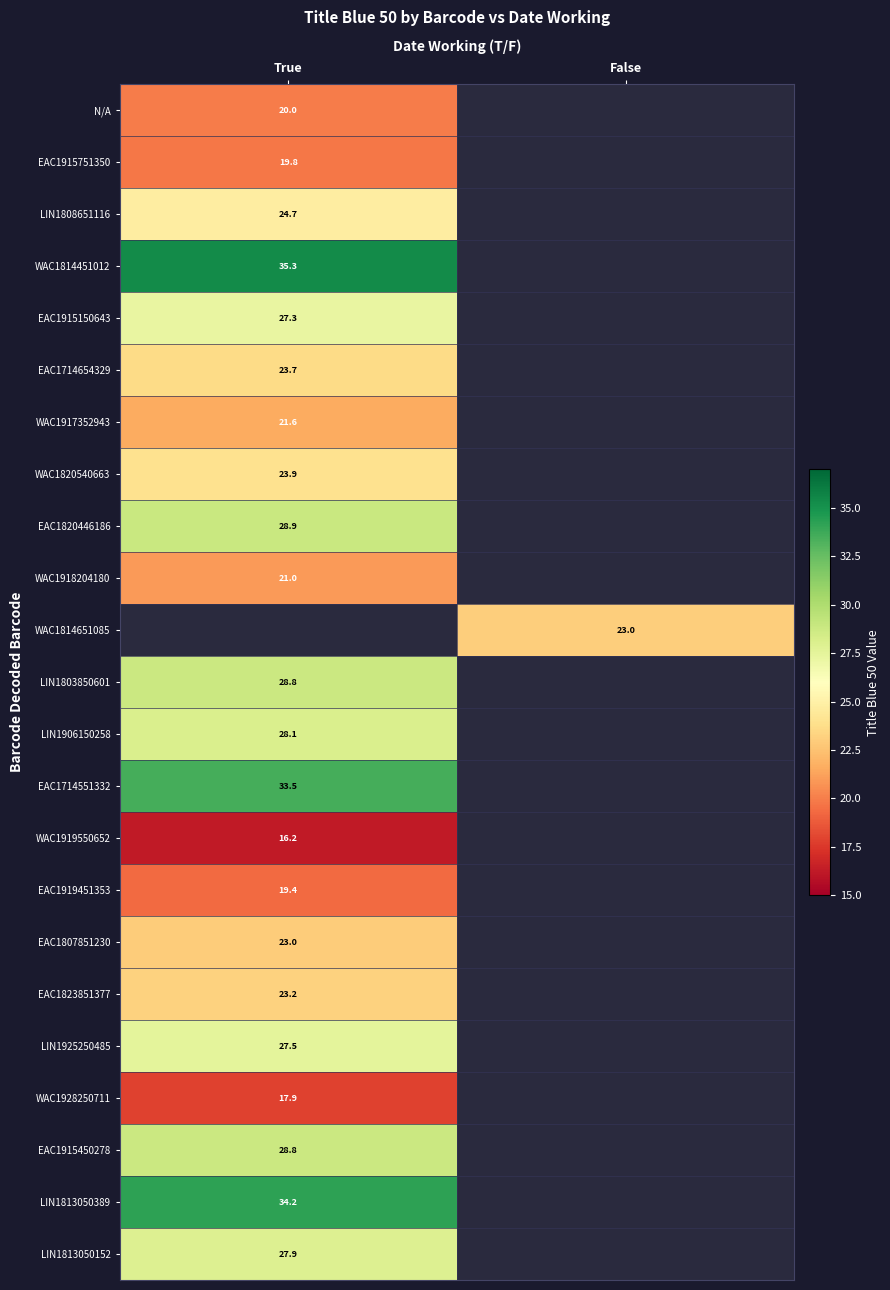

How many data points does each series have?

2